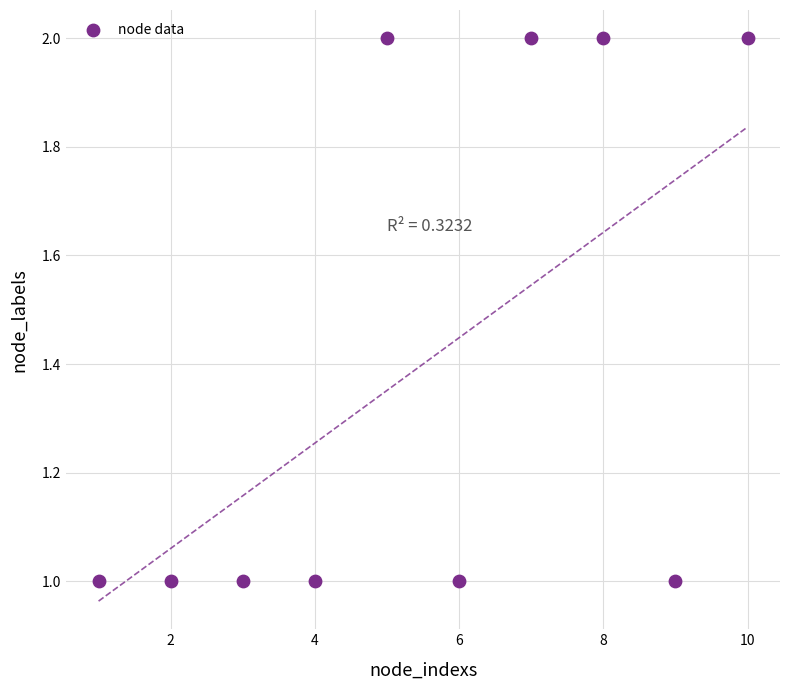

What is the average X value?

6